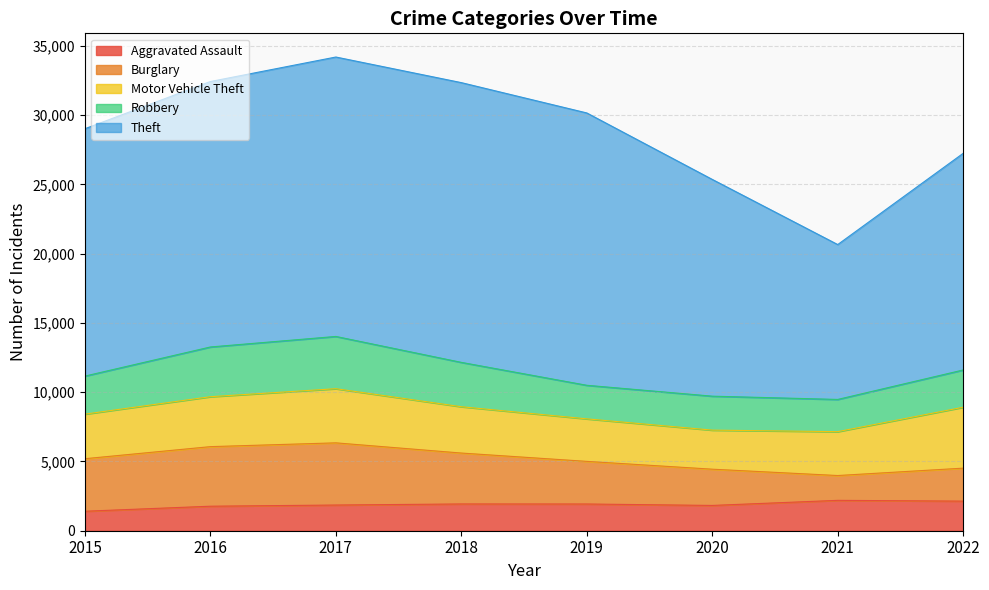

Which has a higher value, 2020 or 2021?

2021